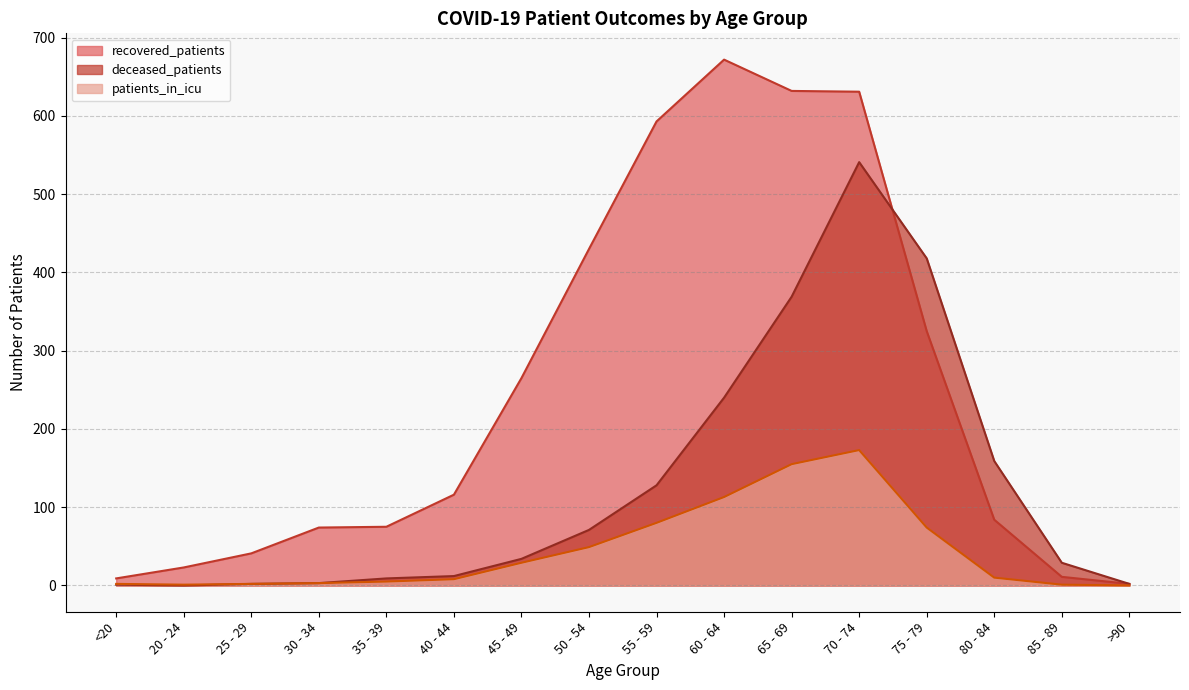

Where is the first local maximum for recovered_patients?

60 - 64